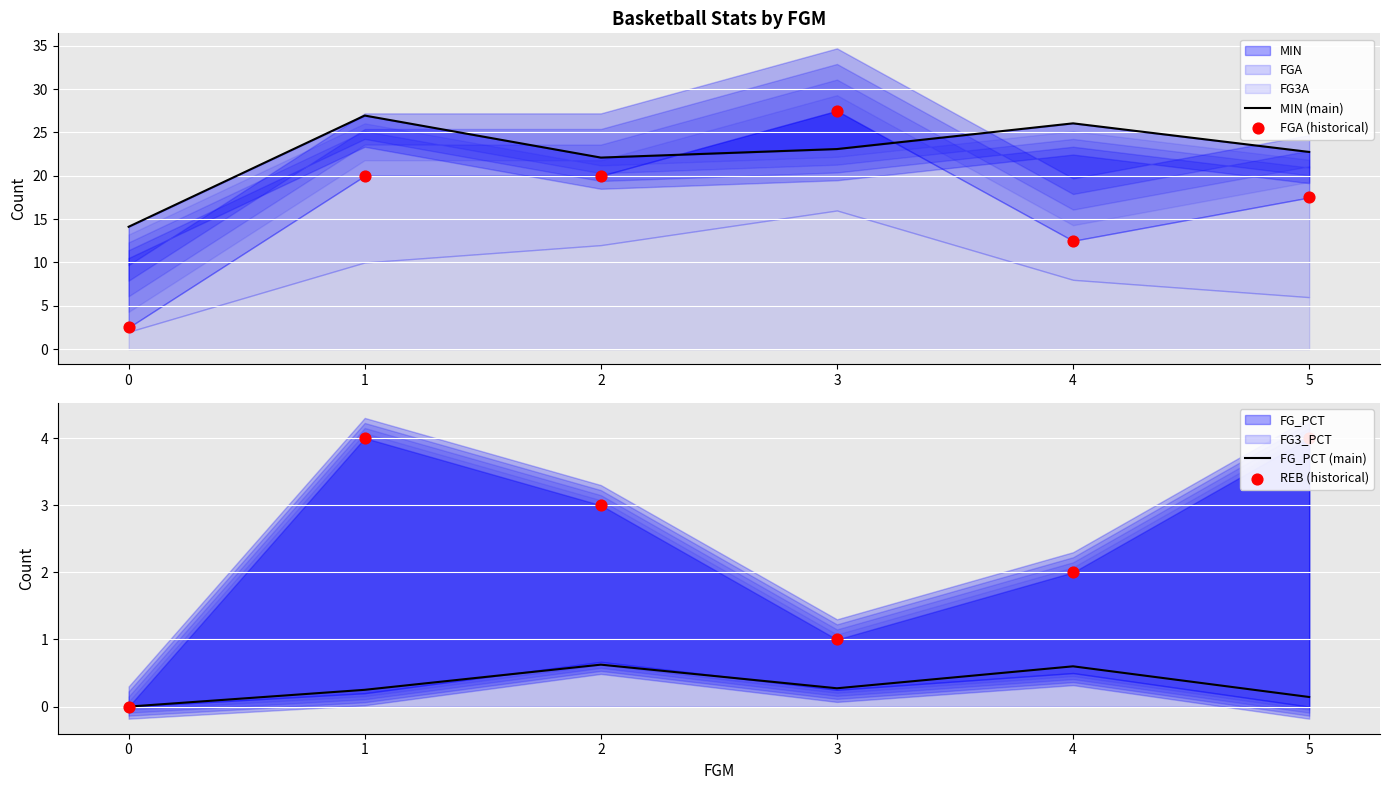

At how many categories does at least one series exceed 0?

6